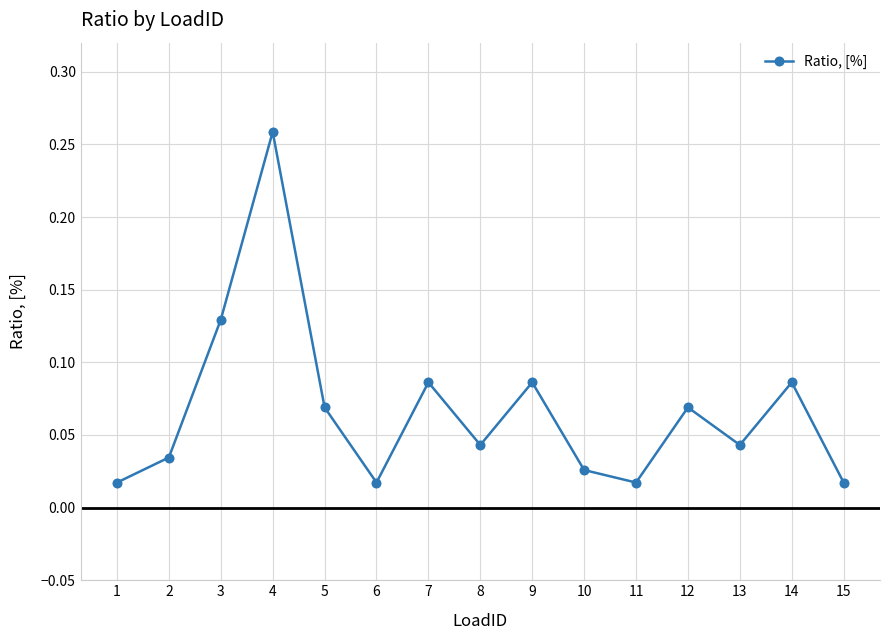

How many data points does each series have?

15